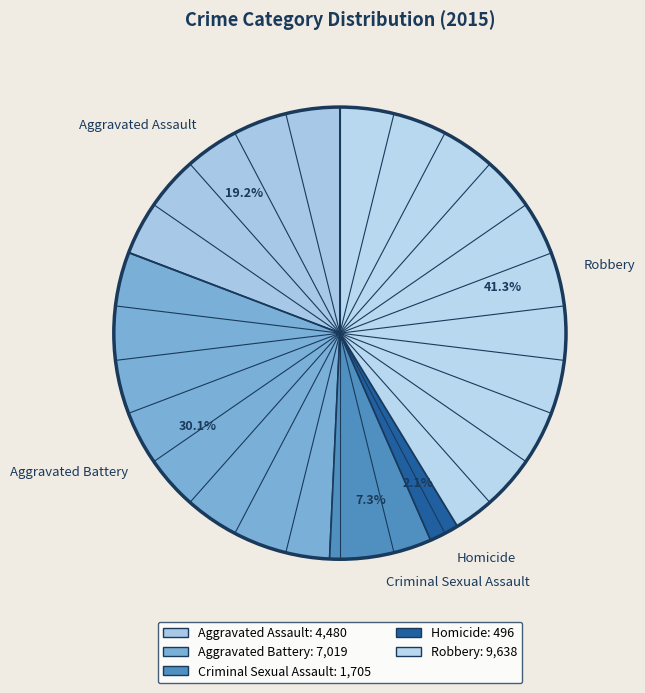

How much of the chart is everything except Aggravated Assault?

80.8%